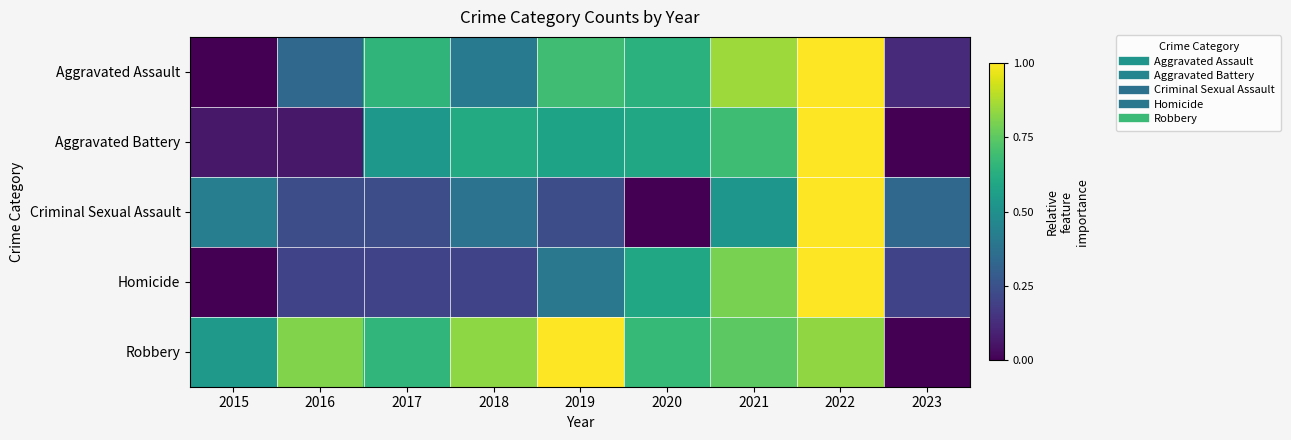

Which series has the largest range (max minus min)?

Aggravated Assault